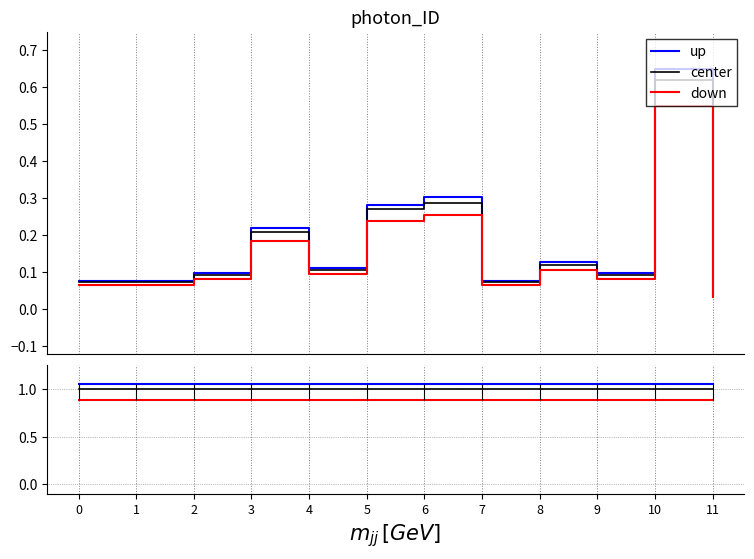

What is the maximum value shown in the chart?

1.0